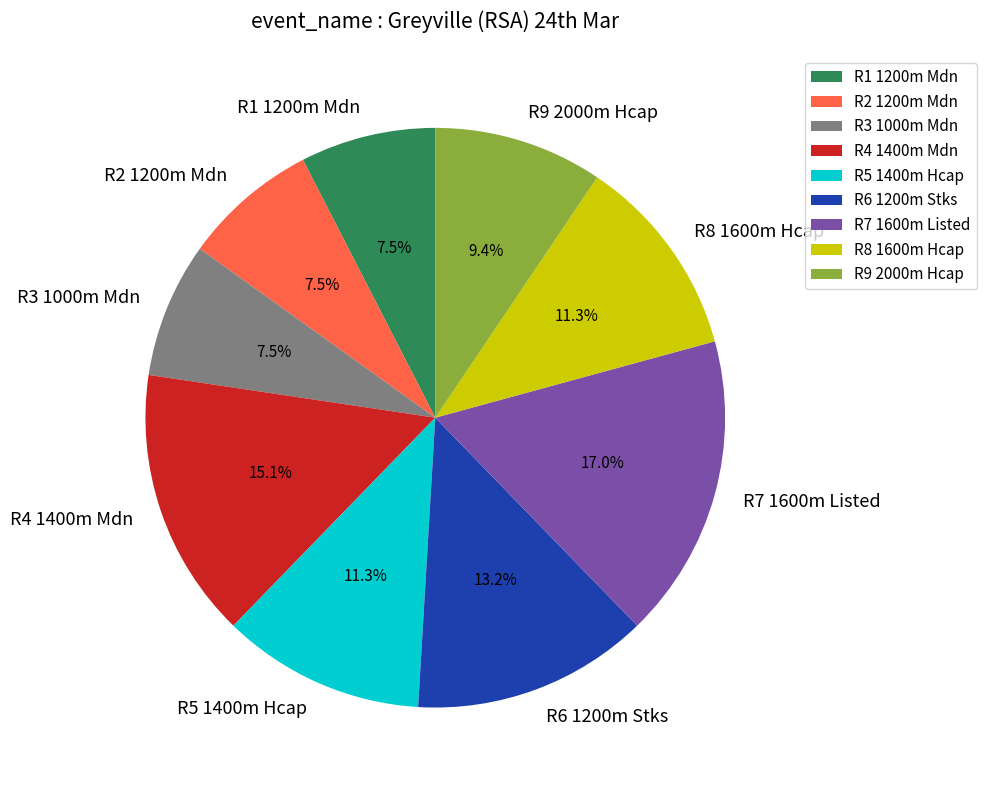

What is the ratio of the value at R1 1200m Mdn to the value at R4 1400m Mdn?

0.5